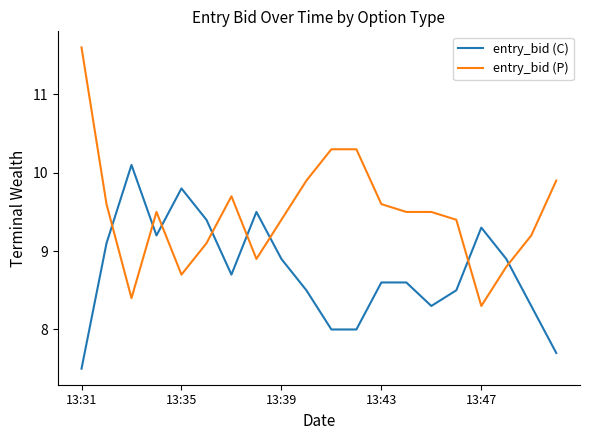

Does the chart have visible grid lines?

No